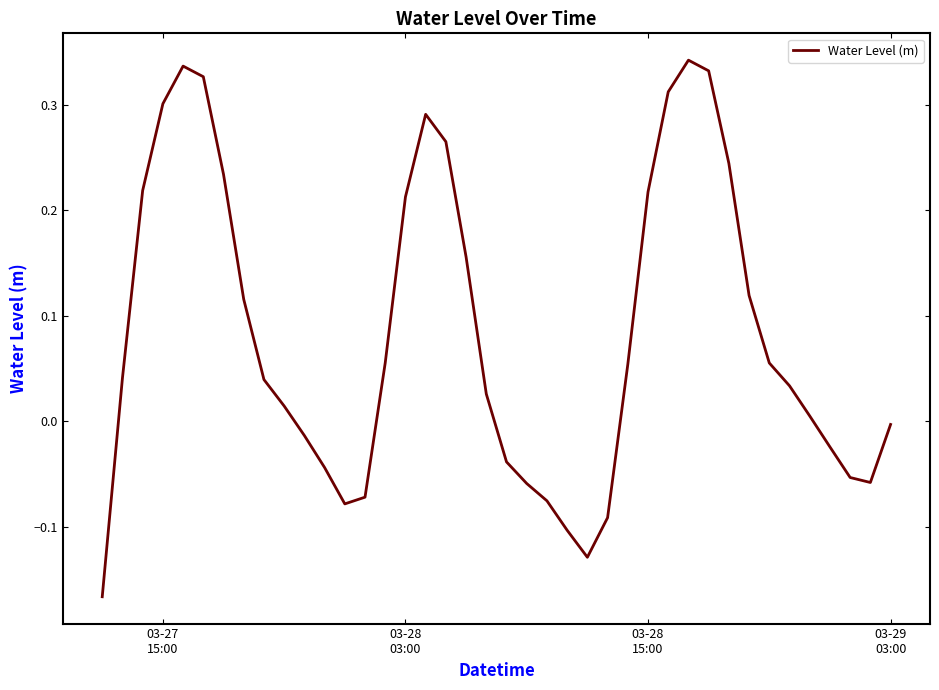

How many interior local valleys (lower than both neighbors) does the data have?

3